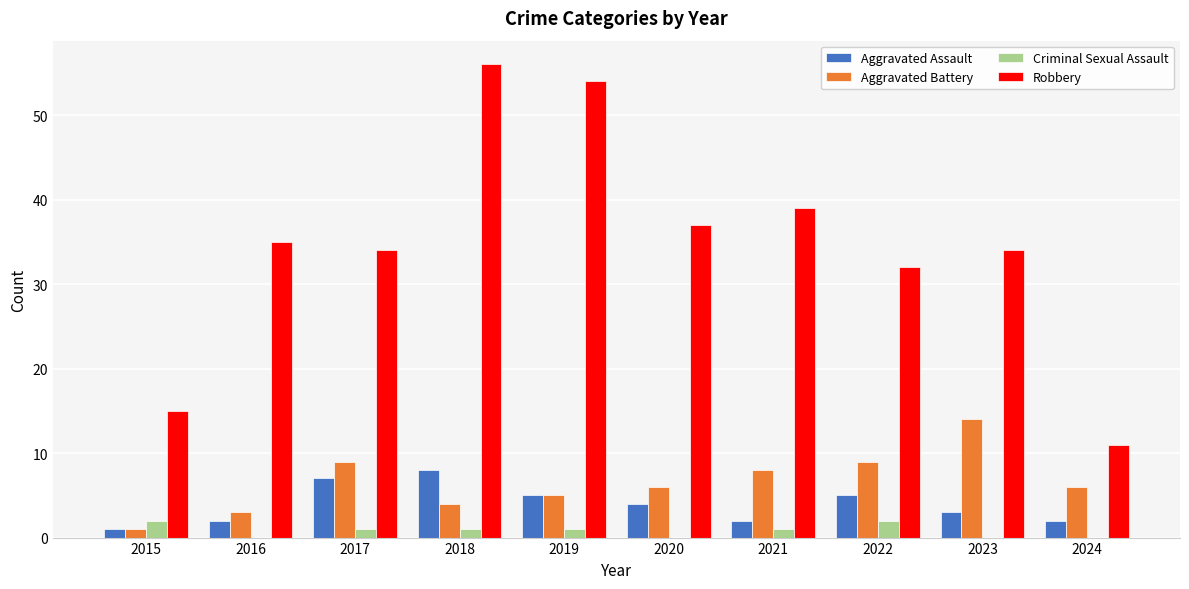

What is the sum of all Aggravated Battery values?

65